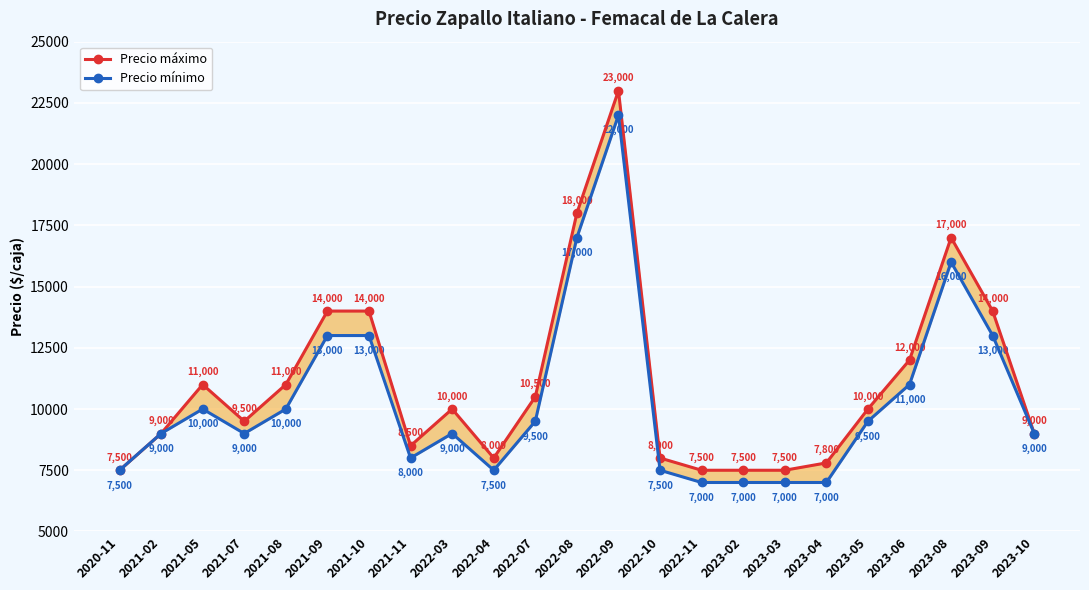

The Precio mínimo series shows 11921 at 2020-11. True or false?

False